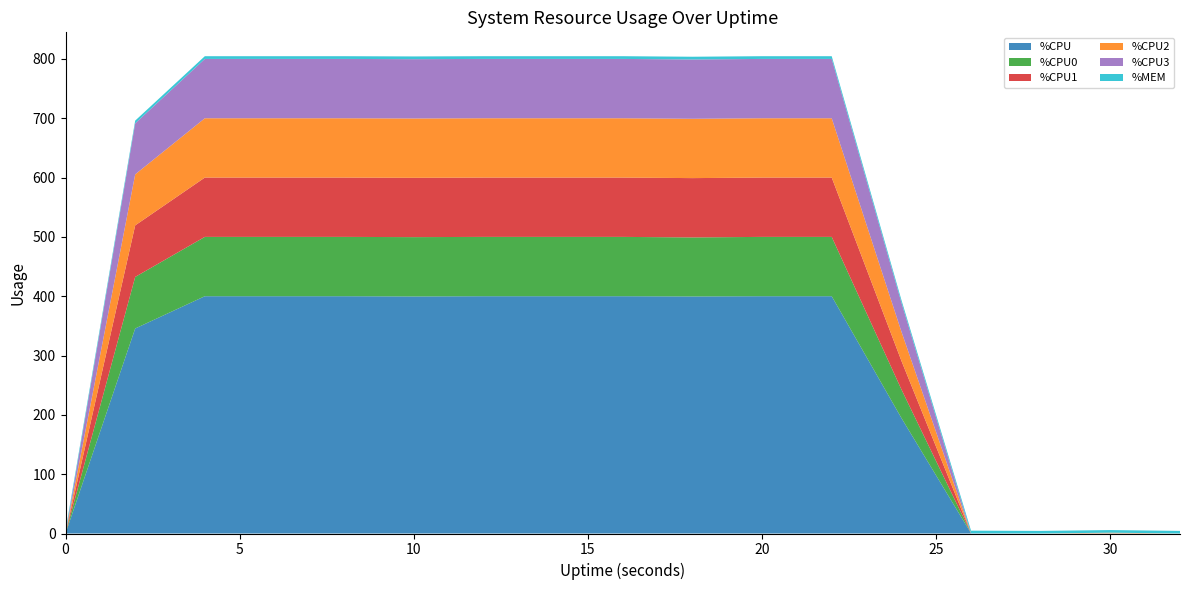

Reading left to right, what are all the values shown in this chart?

%CPU: 0.0	345.6	400.0	400.0	400.0	399.6	400.0	400.0	400.0	399.6	400.0	400.0	194.8	0.4	0.0	0.4	0.0
%CPU0: 0.0	86.9	100.0	100.0	100.0	100.0	100.0	100.0	100.0	99.5	100.0	100.0	48.2	0.0	0.0	0.0	0.0
%CPU1: 0.0	86.9	100.0	100.0	100.0	100.0	100.0	100.0	100.0	100.0	100.0	100.0	48.2	0.0	0.0	0.0	0.0
%CPU2: 0.0	86.0	100.0	100.0	100.0	100.0	100.0	100.0	100.0	100.0	100.0	100.0	49.3	0.0	0.0	1.0	0.0
%CPU3: 0.0	86.0	100.0	100.0	100.0	100.0	100.0	100.0	100.0	100.0	100.0	100.0	49.0	0.0	0.0	0.0	0.0
%MEM: 4.5	4.6	4.6	4.6	4.6	4.6	4.6	4.6	4.6	4.6	4.6	4.6	4.4	4.4	4.4	4.4	4.4